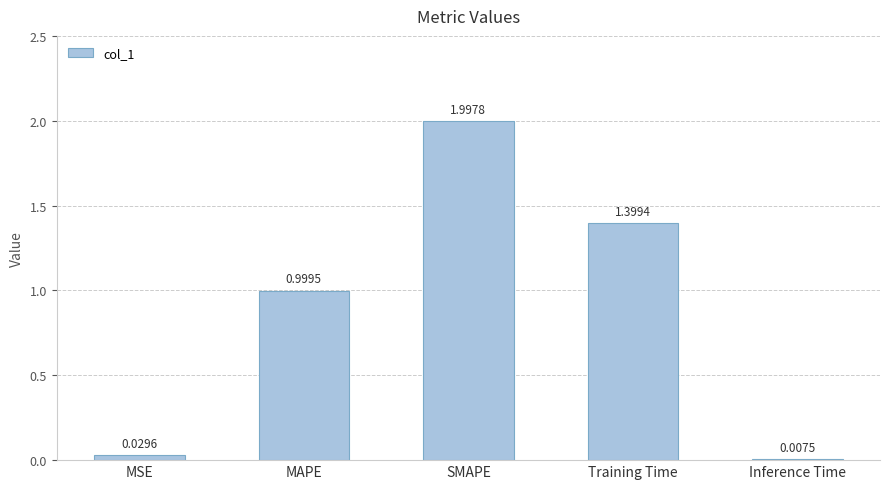

Is it true that the value at Training Time is 2.4?

False